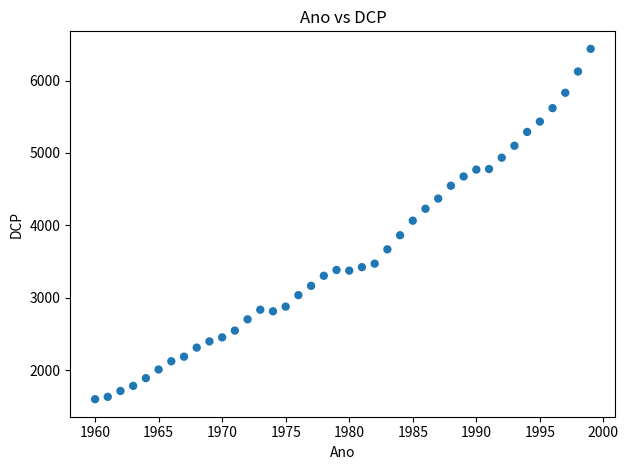

What is the range of X values (max minus min)?

39.0